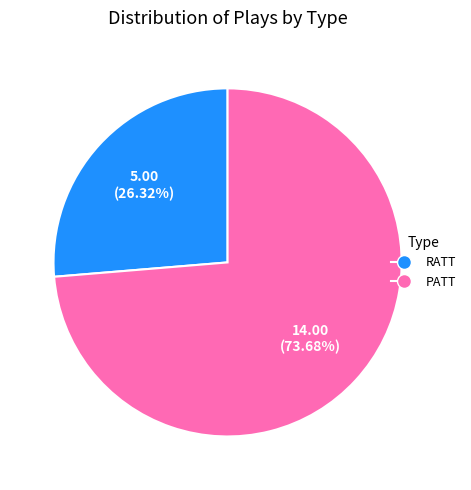

Is it true that RATT is 17% of the pie?

False